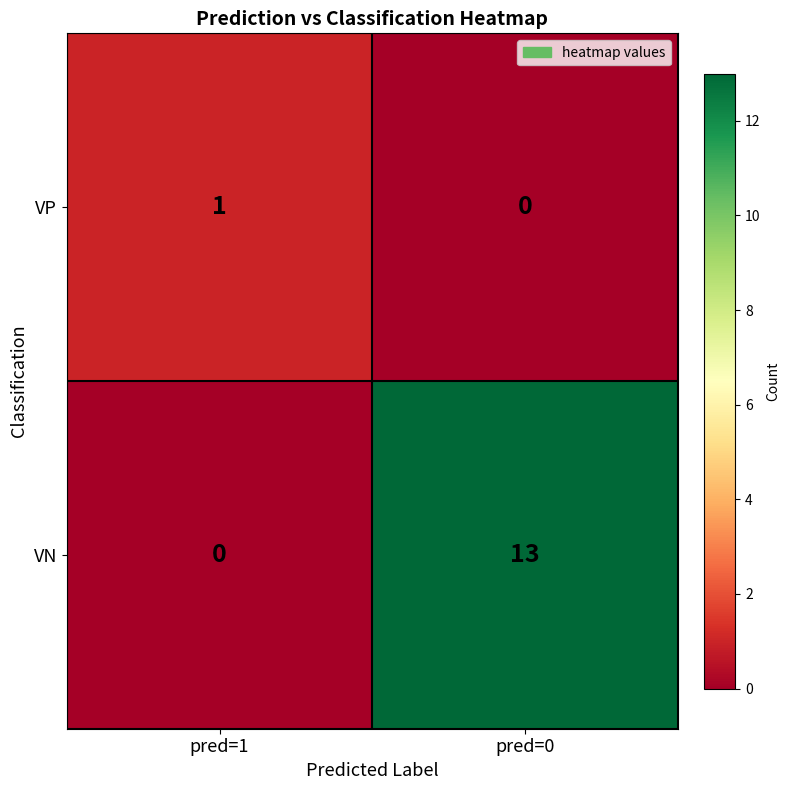

At which category is the sum across all series the highest?

pred=0